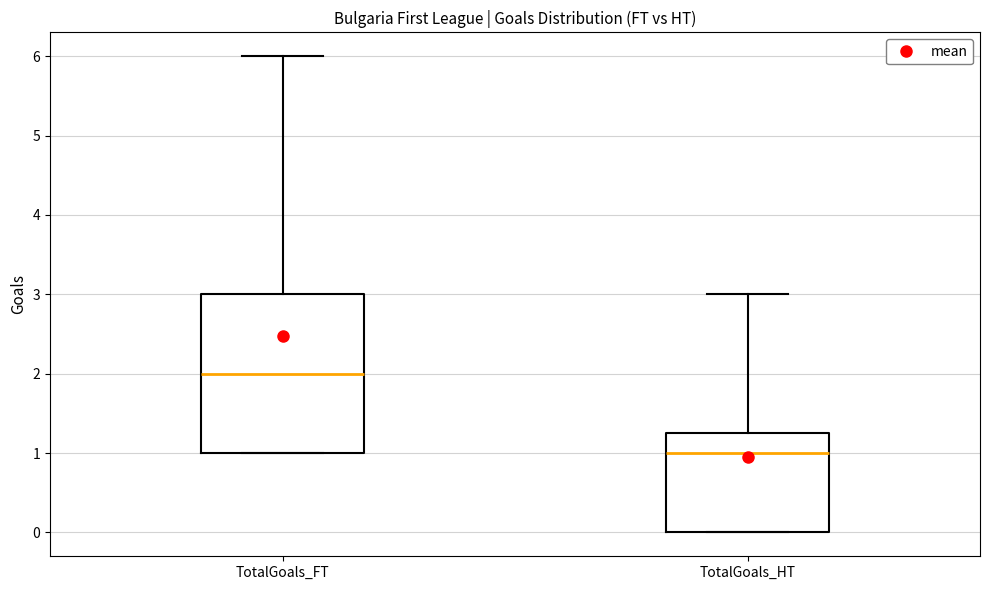

Where is the upper edge of the box for TotalGoals_FT on the y-axis? The values are not printed on the chart, so give them approximately, as read against the axis.

3.0